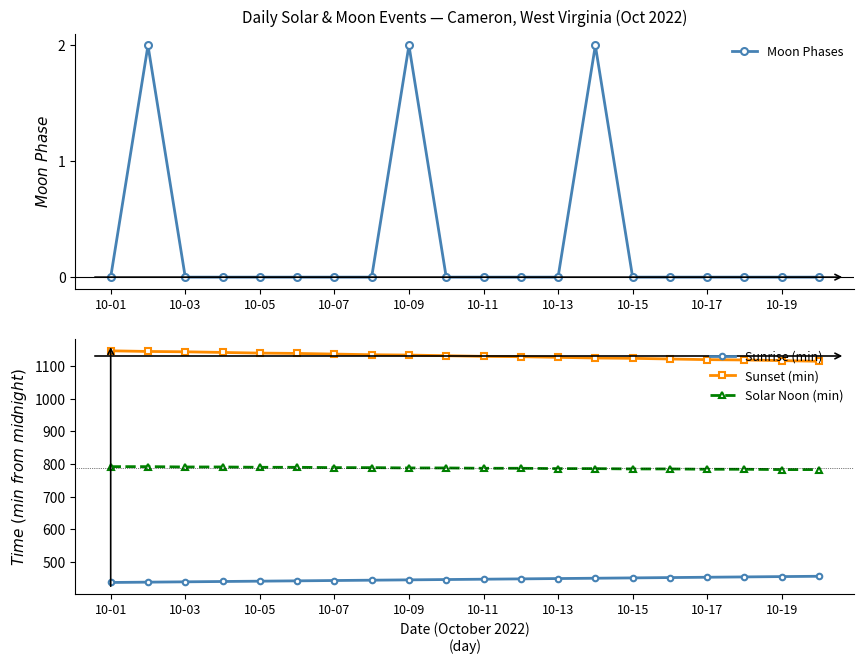

True or false: Moon Phases has a value of -1 at 10-11.

False